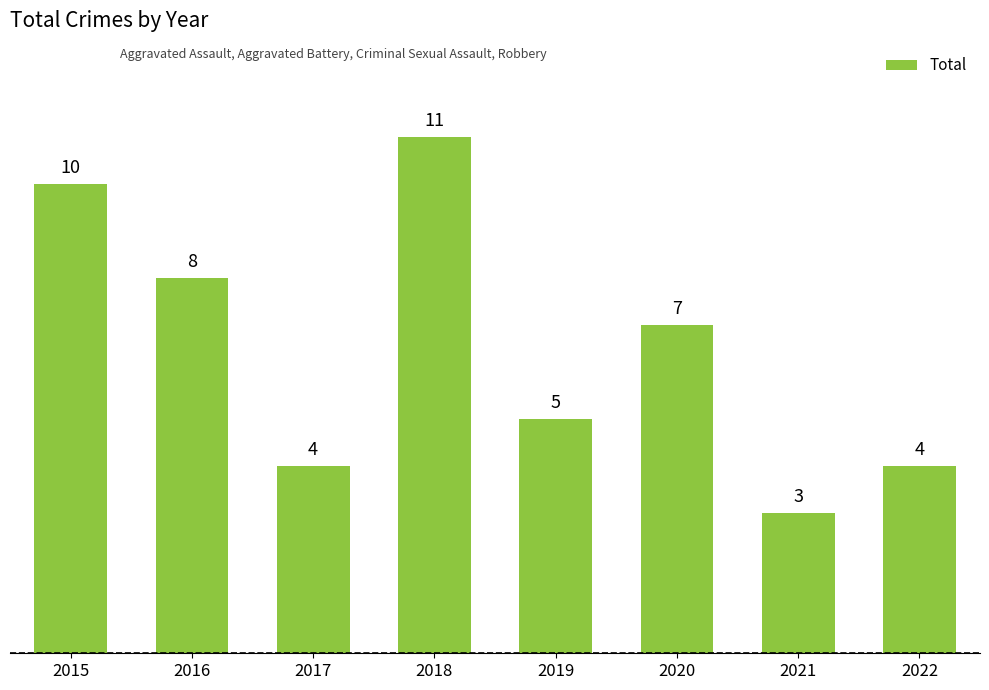

Reading left to right, what are all the values shown in this chart?

10	8	4	11	5	7	3	4